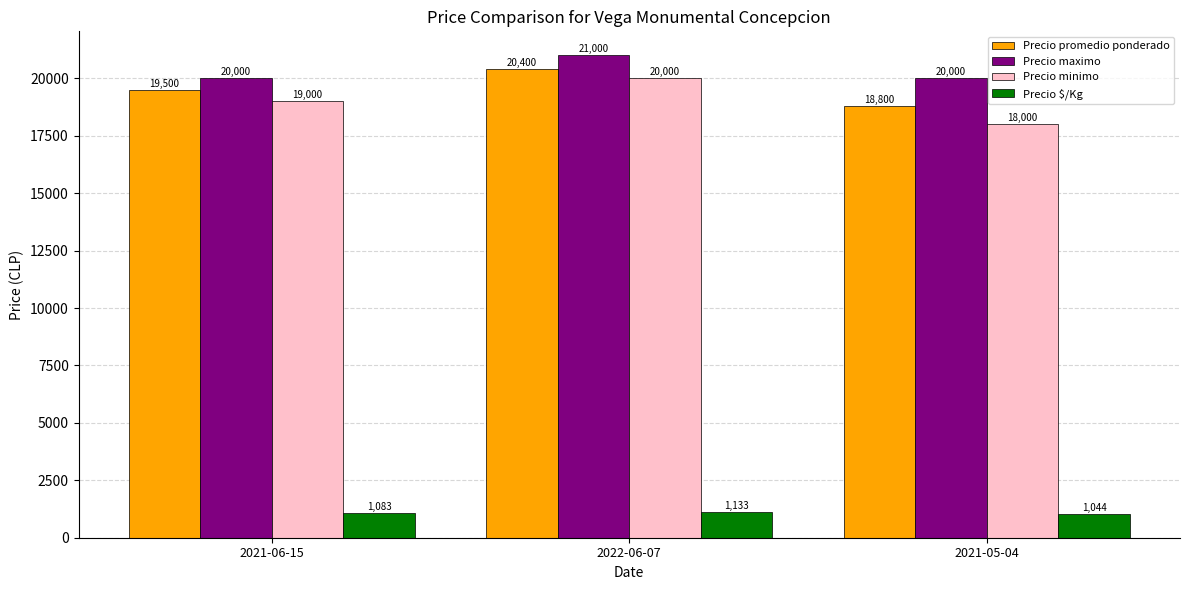

Which series has the largest total across all categories?

Precio maximo